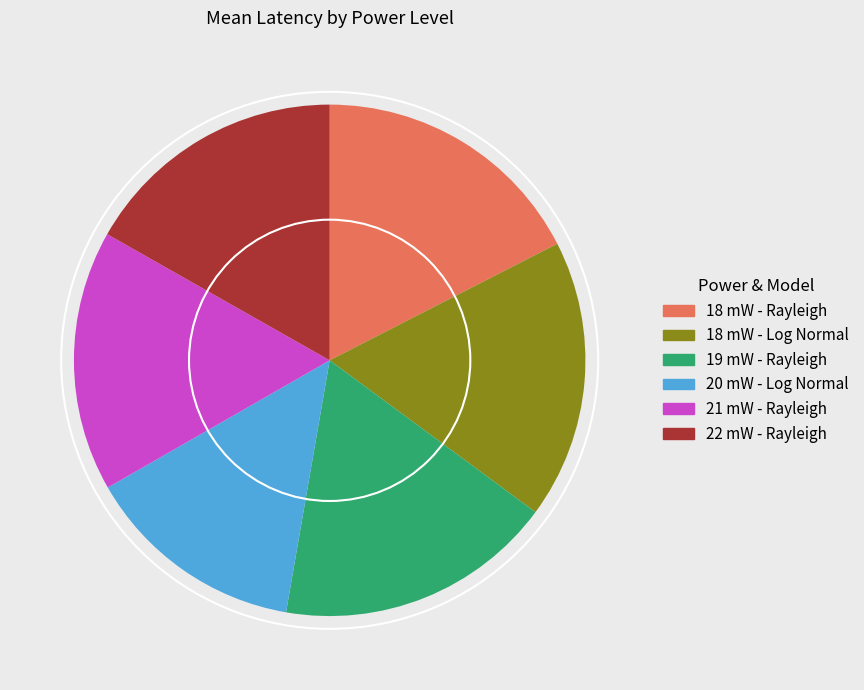

Which category has the smallest portion of the pie?

20 mW - Log Normal